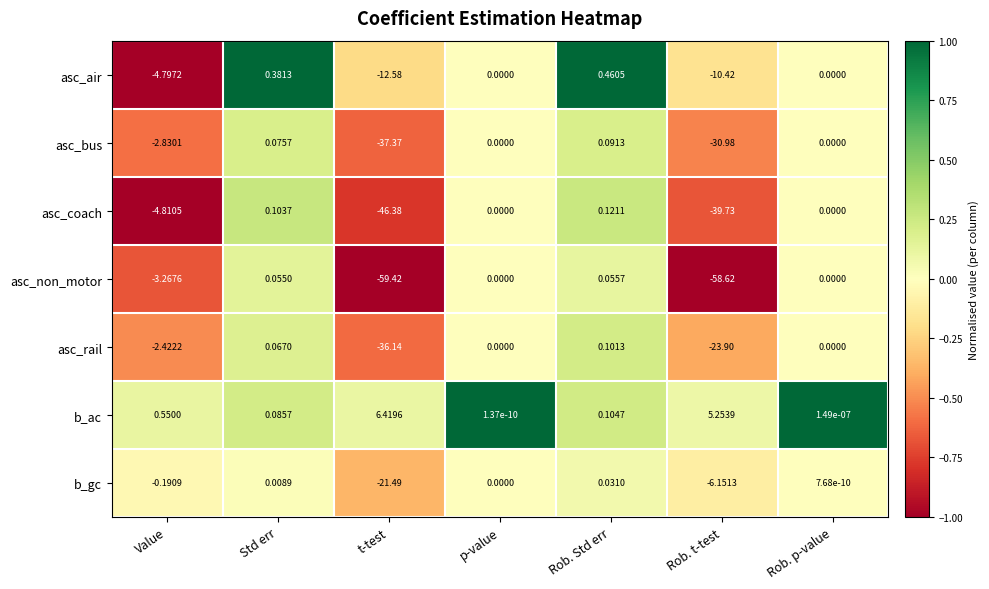

What is the maximum value shown in the chart?

6.4